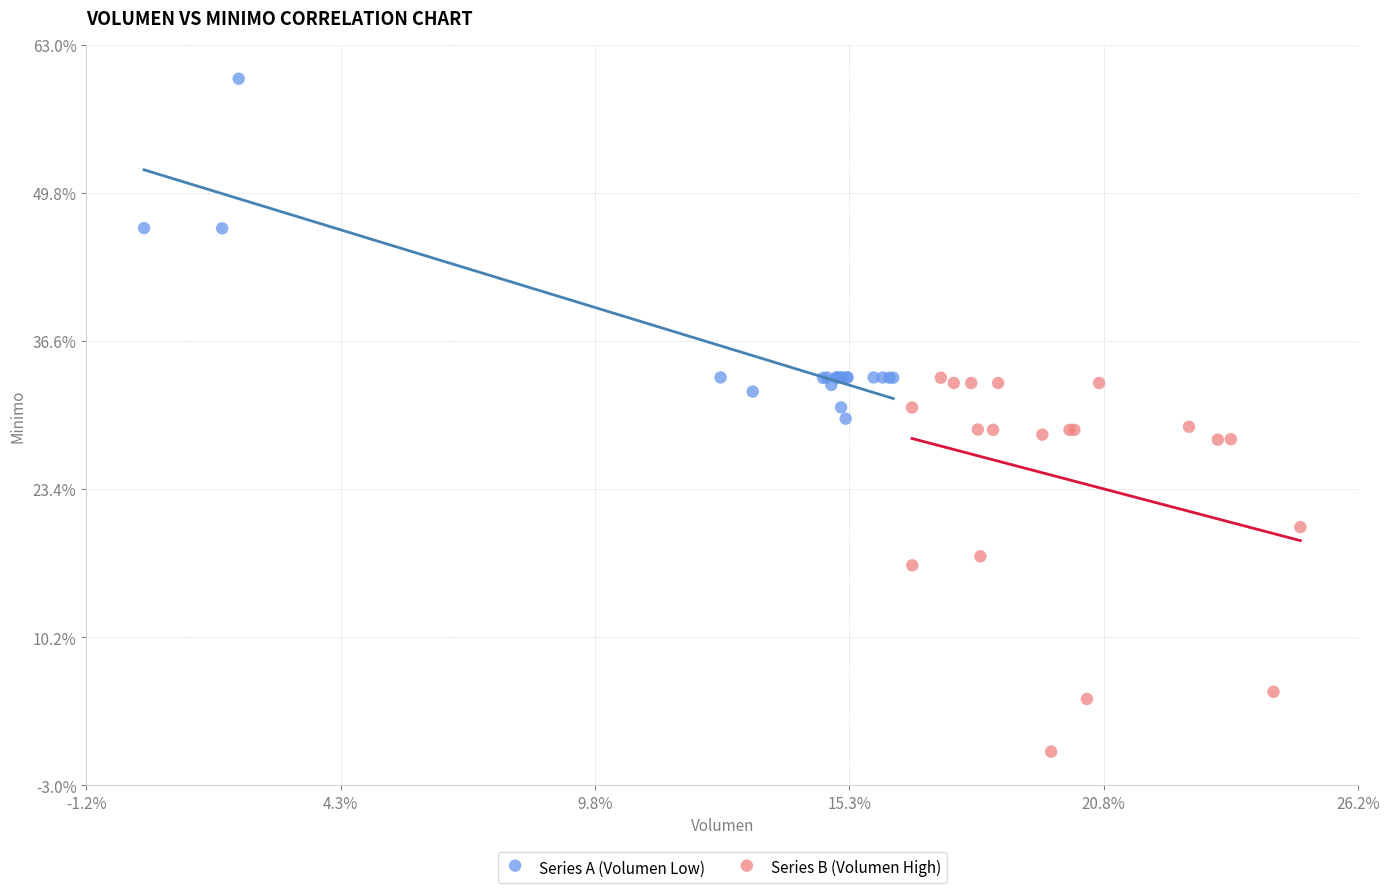

What are all the series names shown in the legend?

Series A (Volumen Low), Series B (Volumen High)